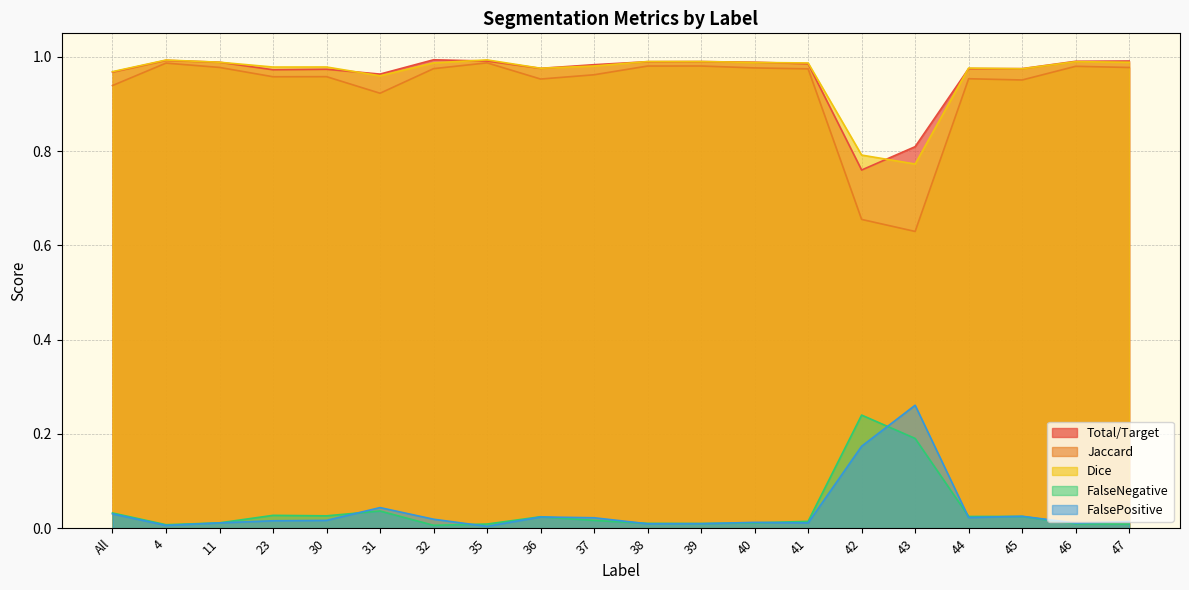

Between 11 and 35, which series saw the biggest shift?

Jaccard